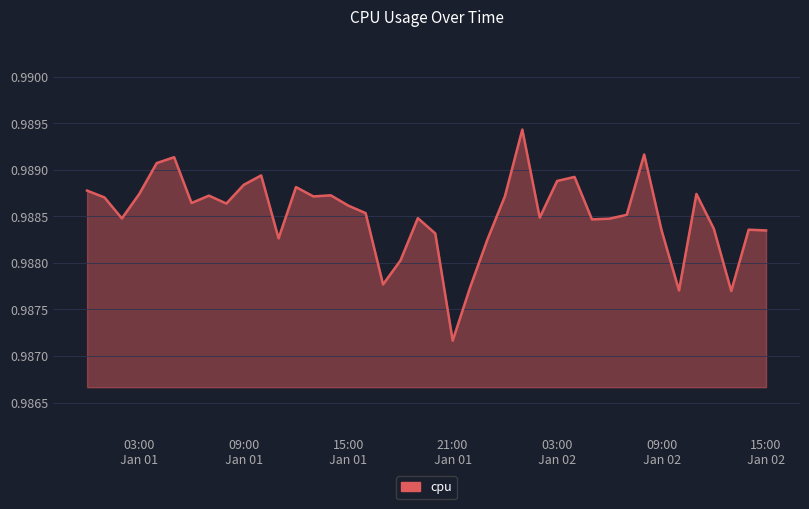

What is the maximum value shown in the chart?

1.0